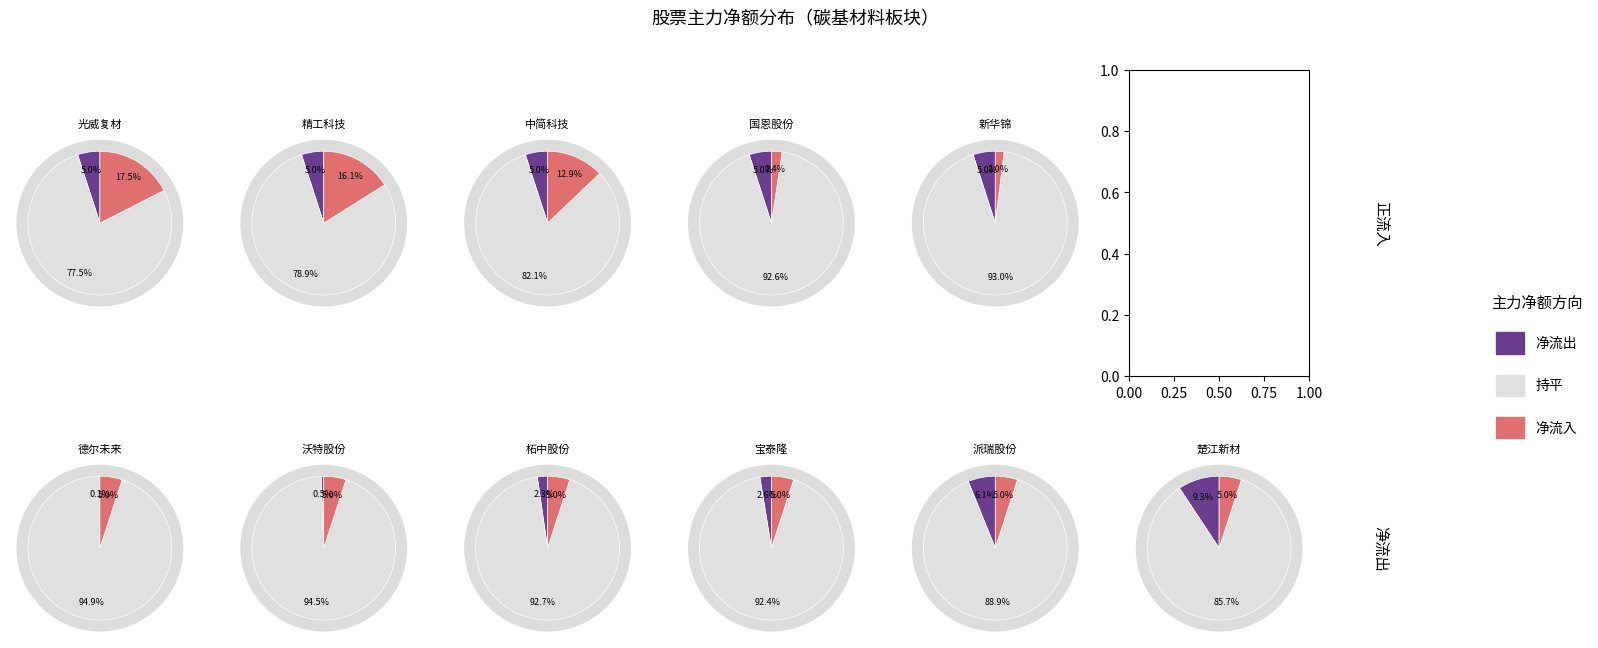

To the nearest percent, what is the average slice percentage?

6%